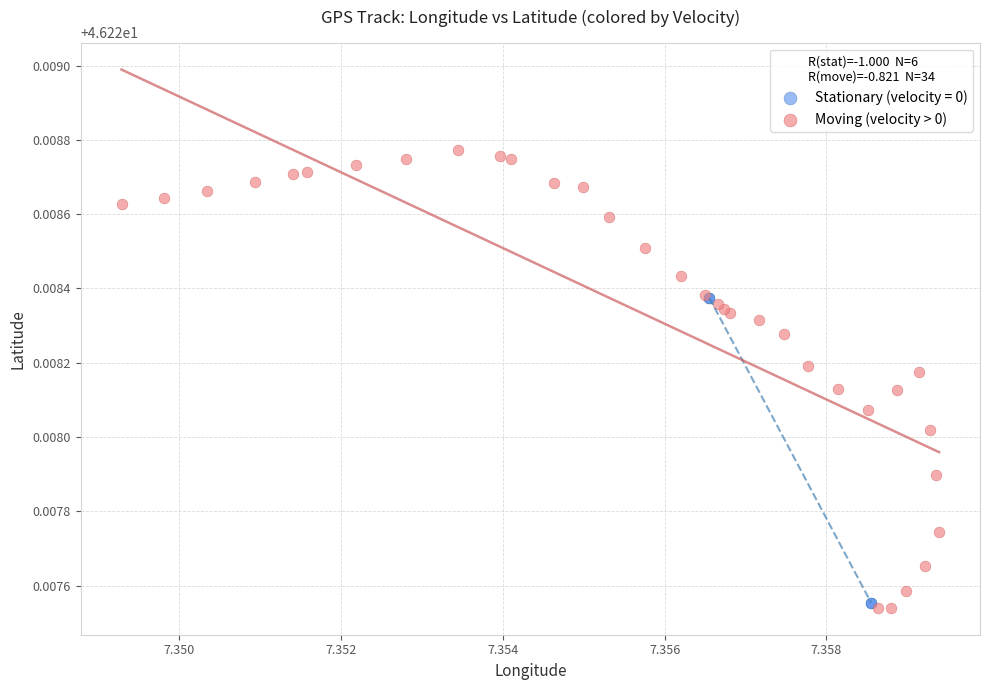

Which series reaches the maximum Y coordinate?

Moving (velocity > 0)